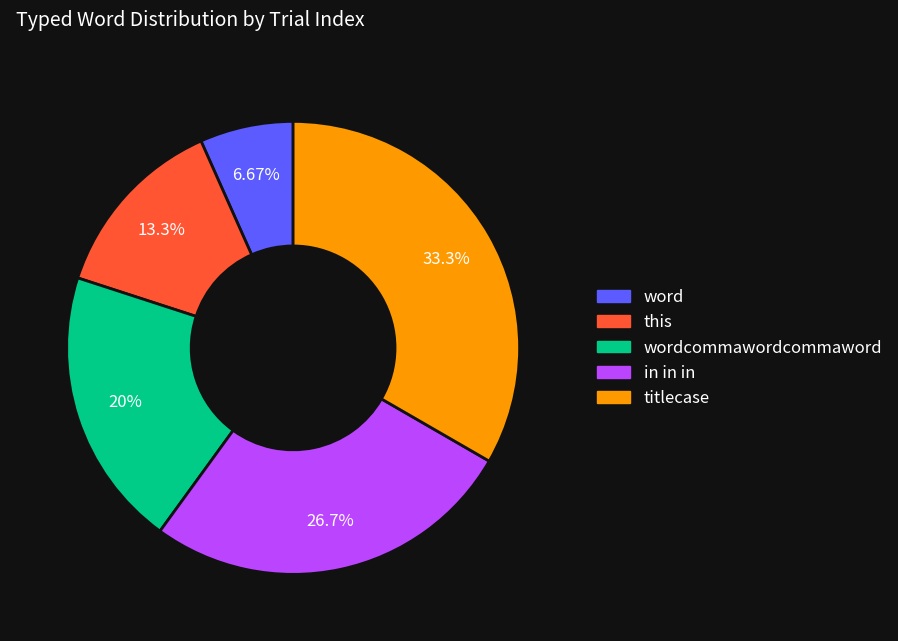

Rank the categories by value from highest to lowest.

titlecase, in in in, wordcommawordcommaword, this, word